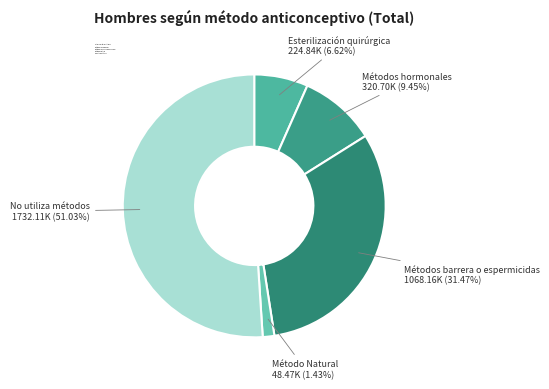

To the nearest percent, what is the average slice percentage?

20%